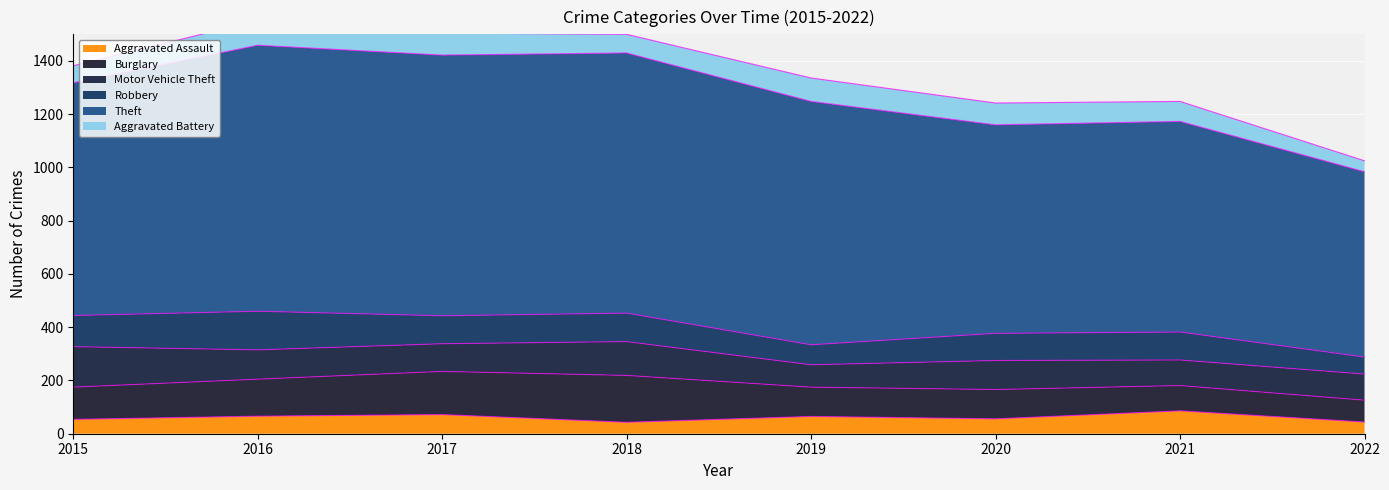

What is the minimum value shown in the chart?

41